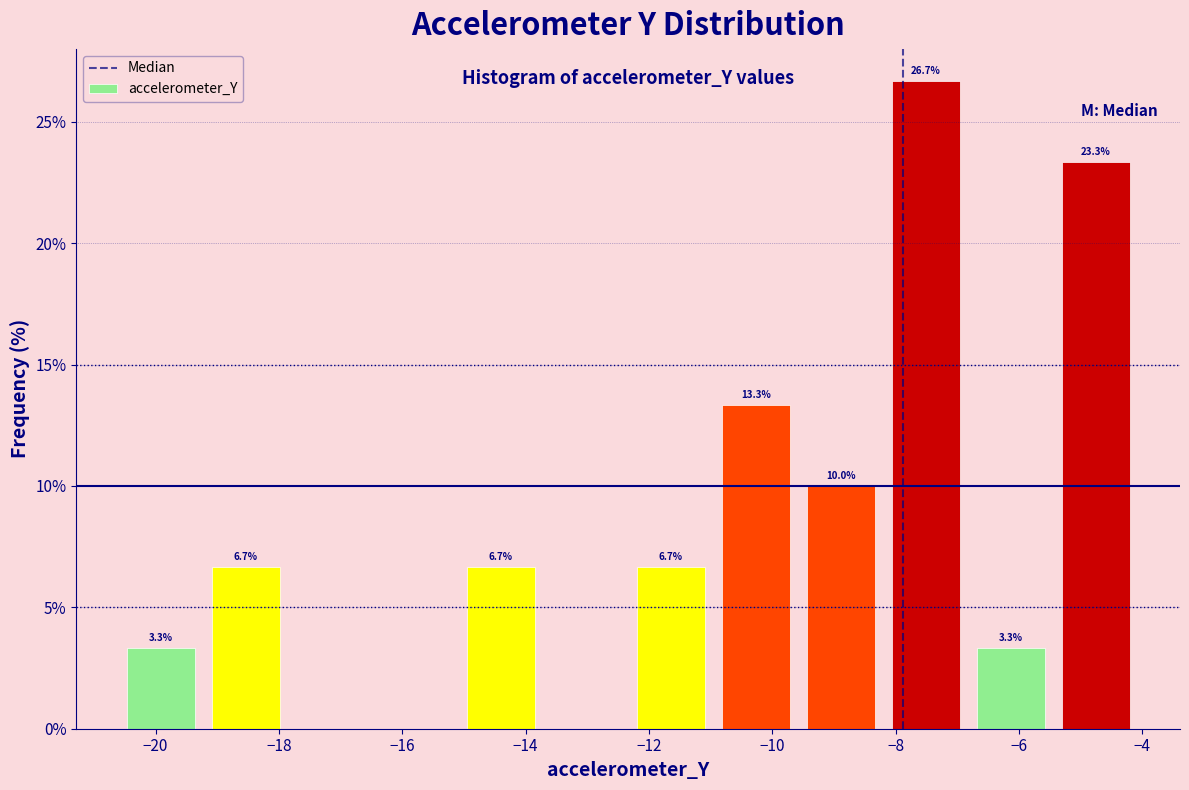

Over which range of the x-axis is the bar tallest?

-8.2 to -6.8